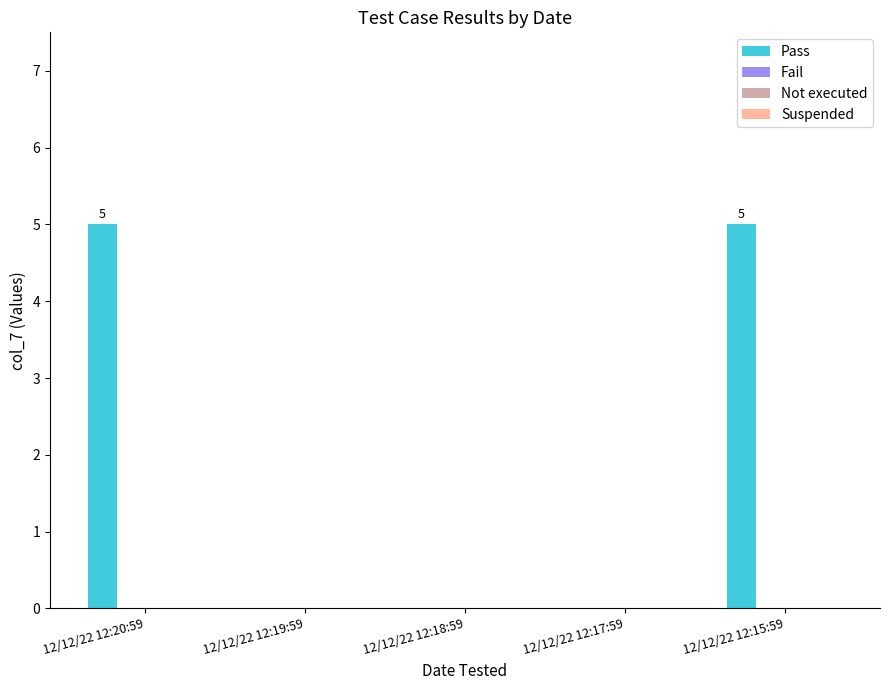

What is the greatest value displayed?

5